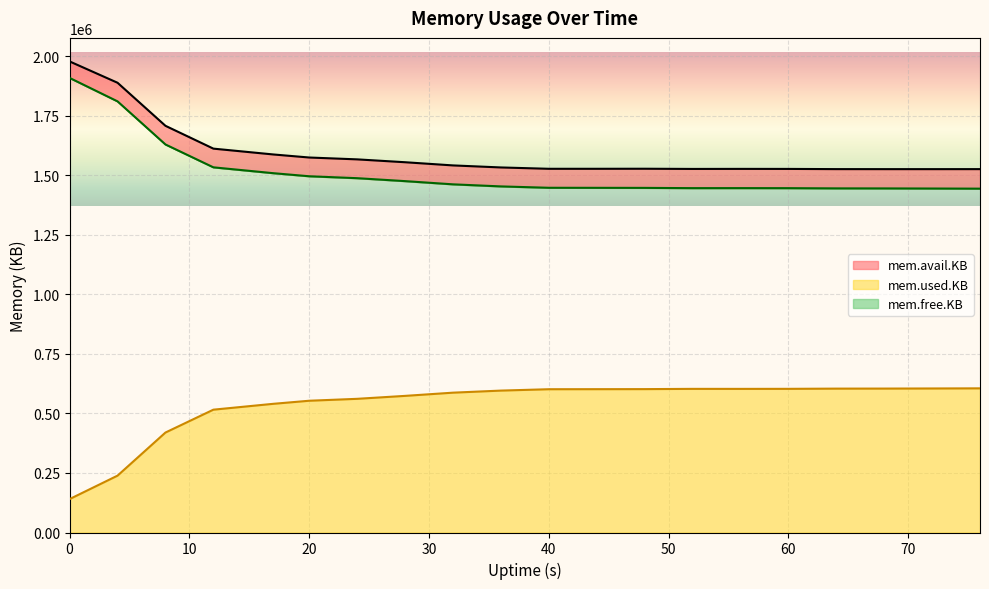

What is the sum of the mem.avail.KB values at 52 and 28?

3080364